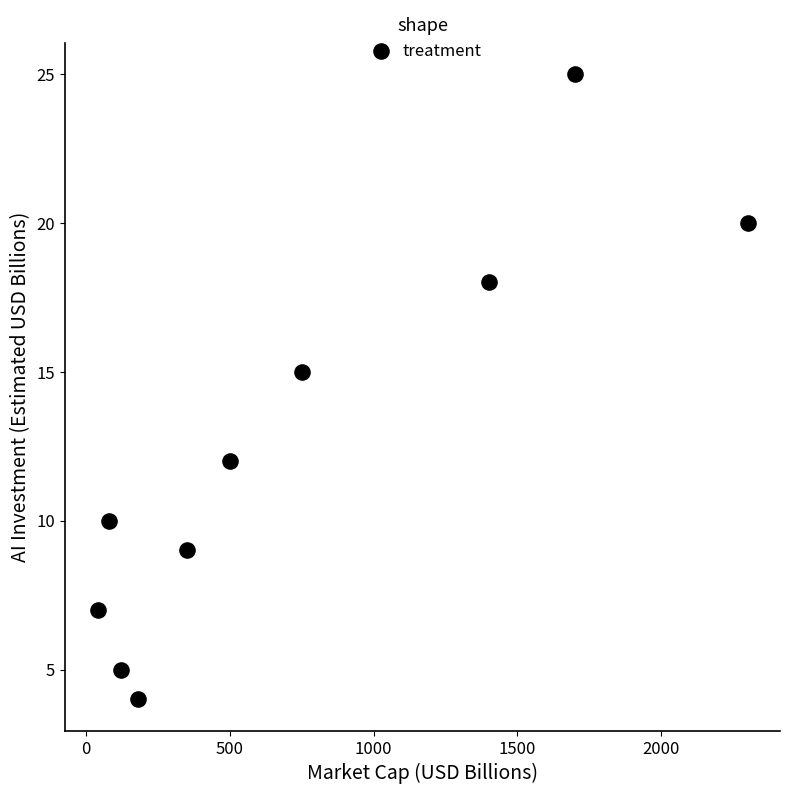

What Y value in the scatter plot is closest to 14?

15